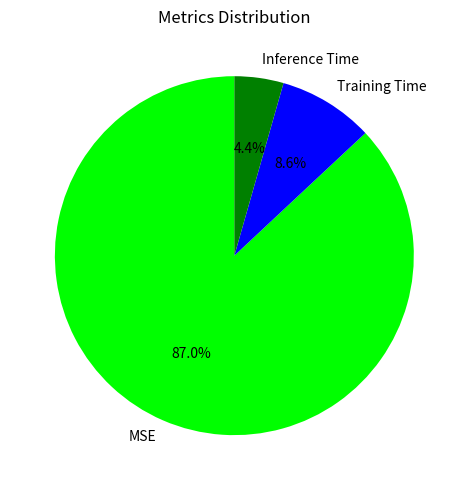

Which has a higher value, Training Time or Inference Time?

Training Time